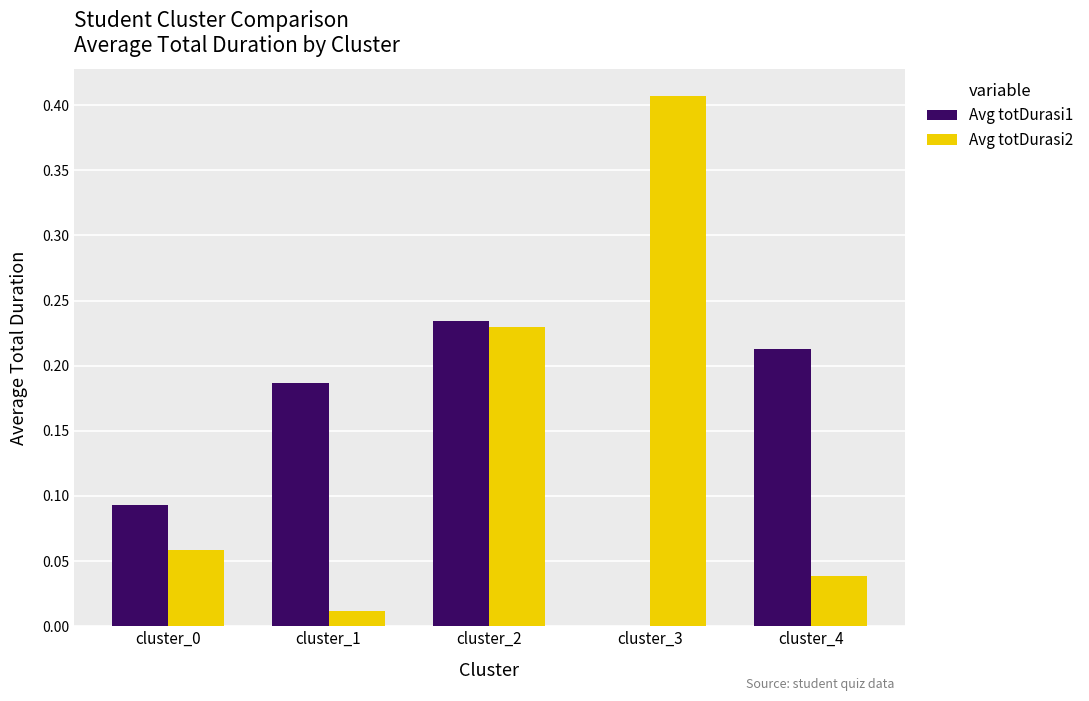

Which series changed the most between cluster_1 and cluster_4?

Avg totDurasi2